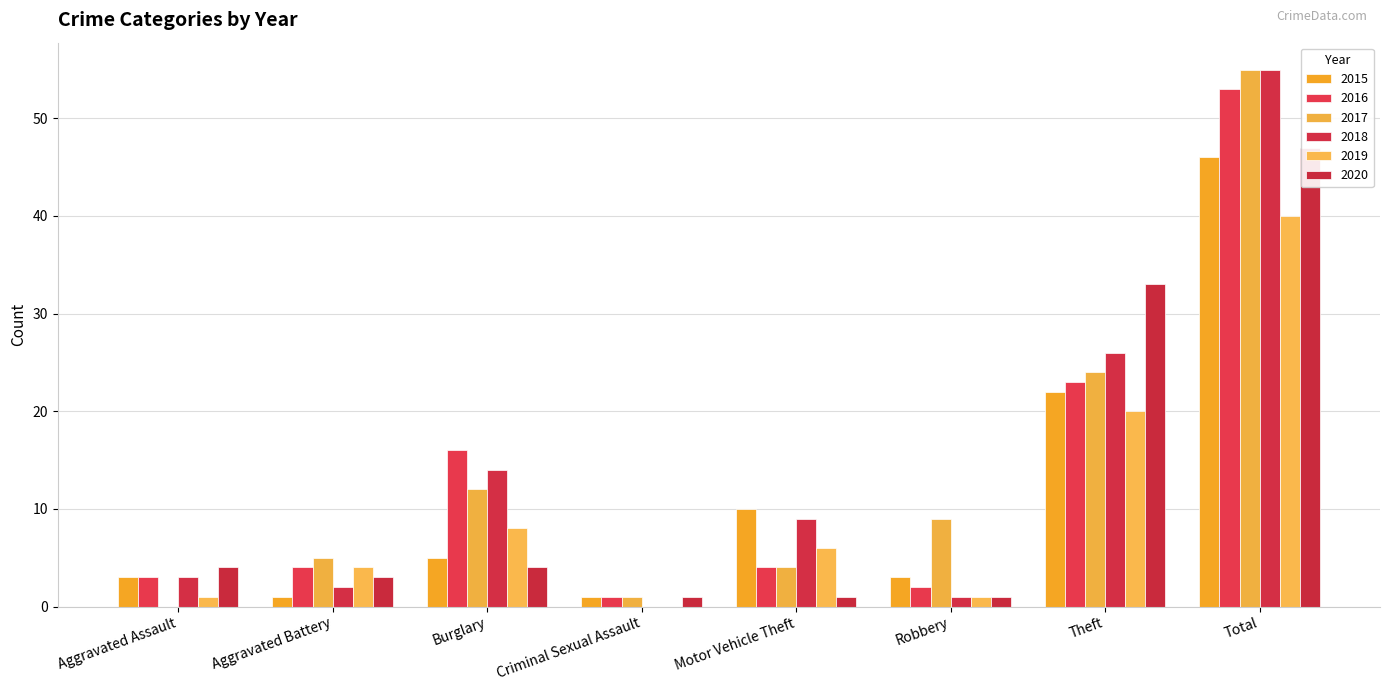

Which series has the largest total across all categories?

2017